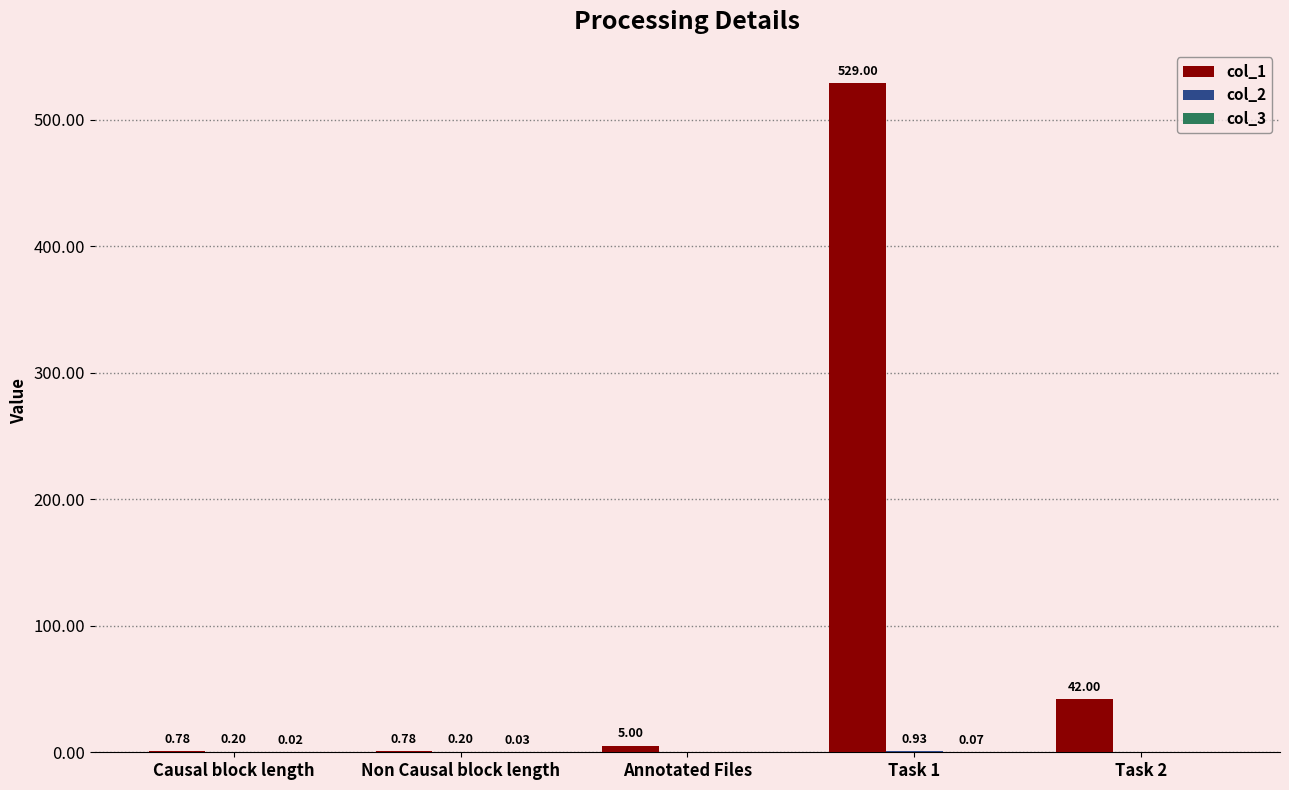

Which series changed the most between Non Causal block length and Task 2?

col_1